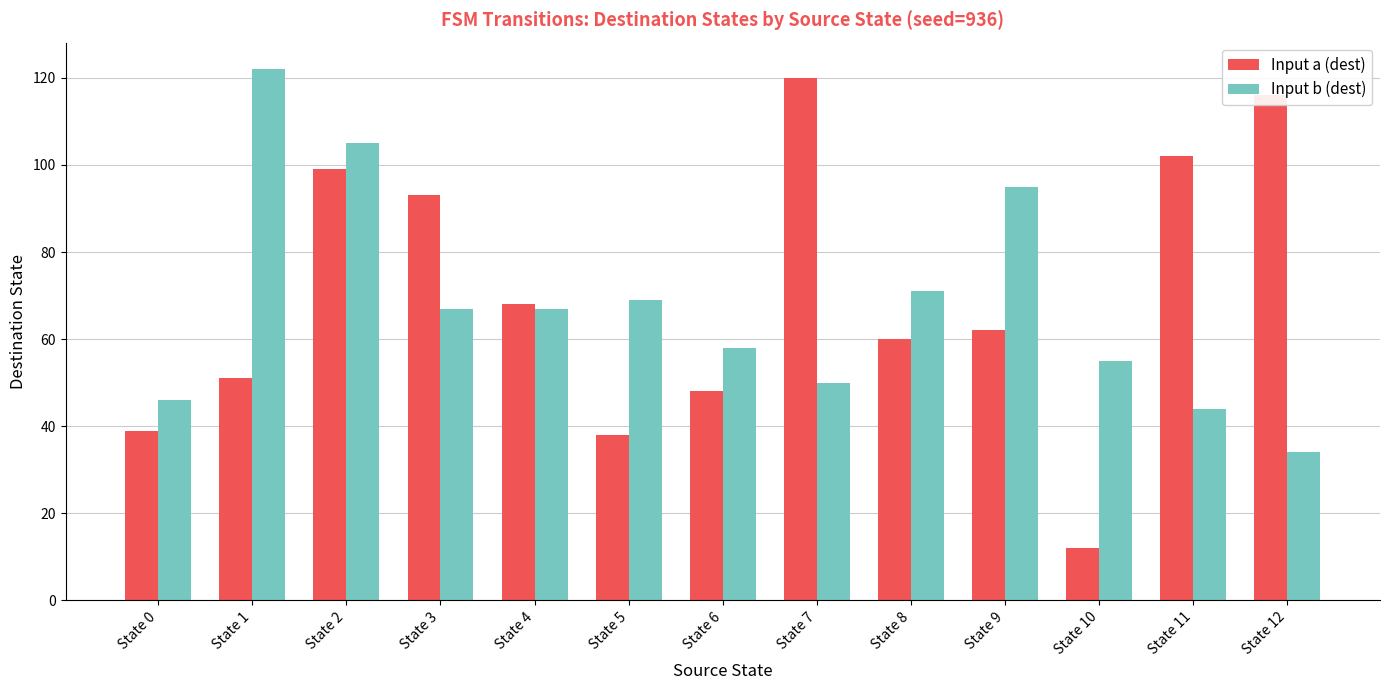

At which label is Input a (dest) closest to 66?

State 4